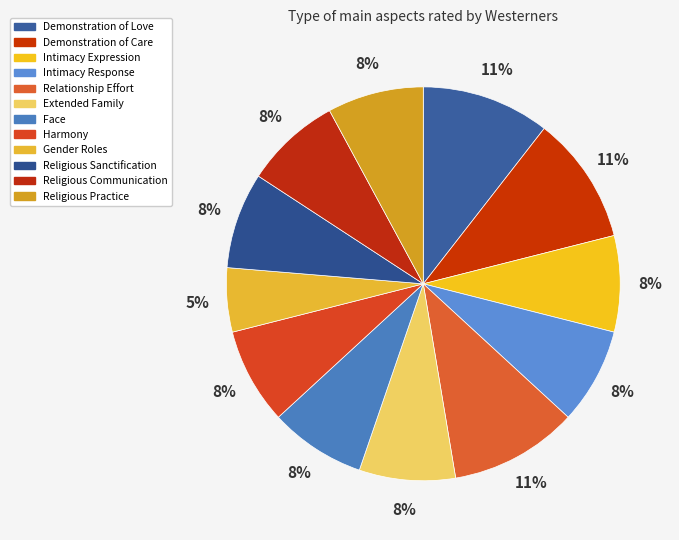

How many segments does this pie chart have?

12